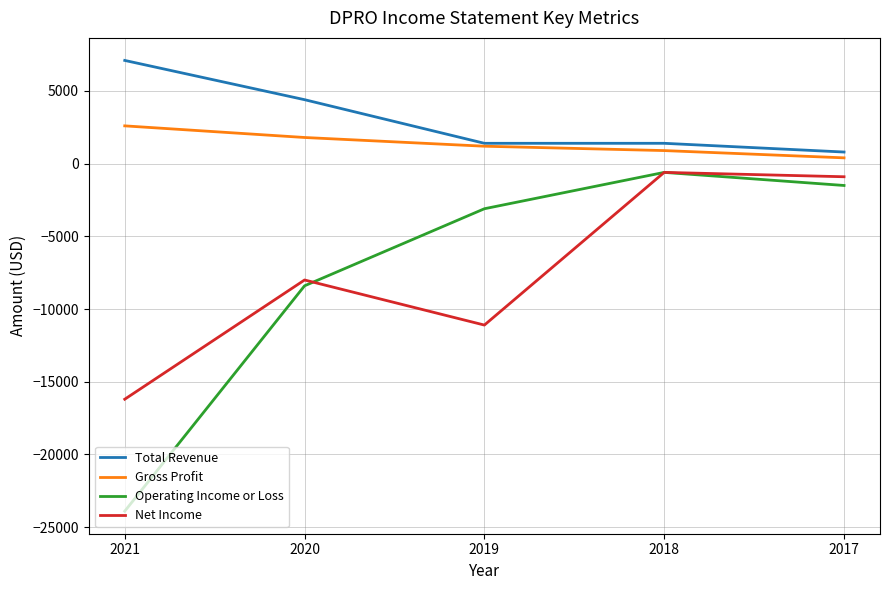

Which series has the largest range (max minus min)?

Operating Income or Loss